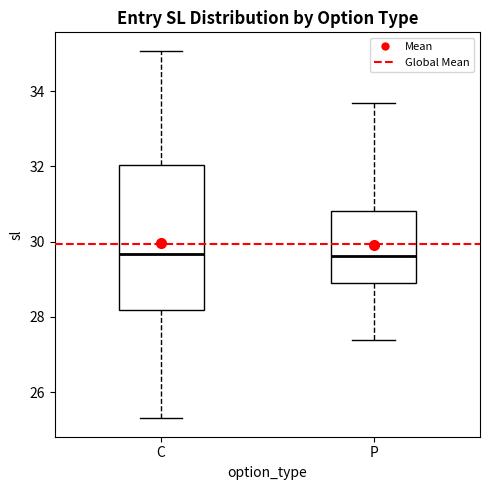

Which box is the tallest, from its lower edge to its upper edge?

C